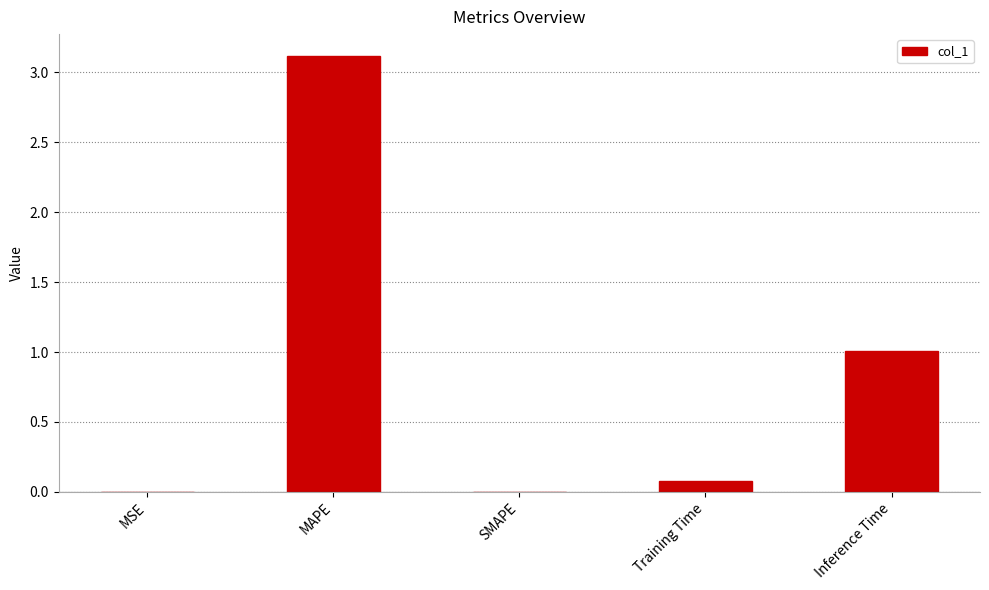

Read the value at Inference Time.

1.0